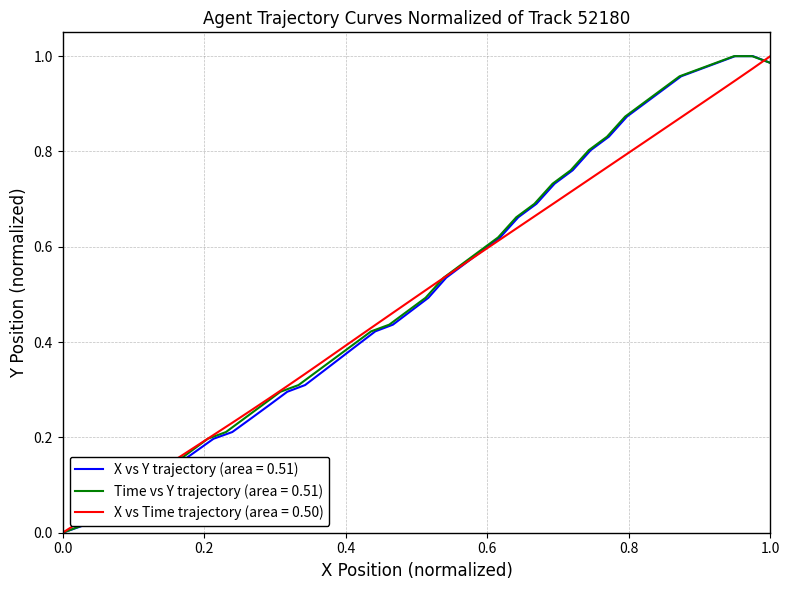

True or false: TIMESTAMP and X intersect in this chart.

True